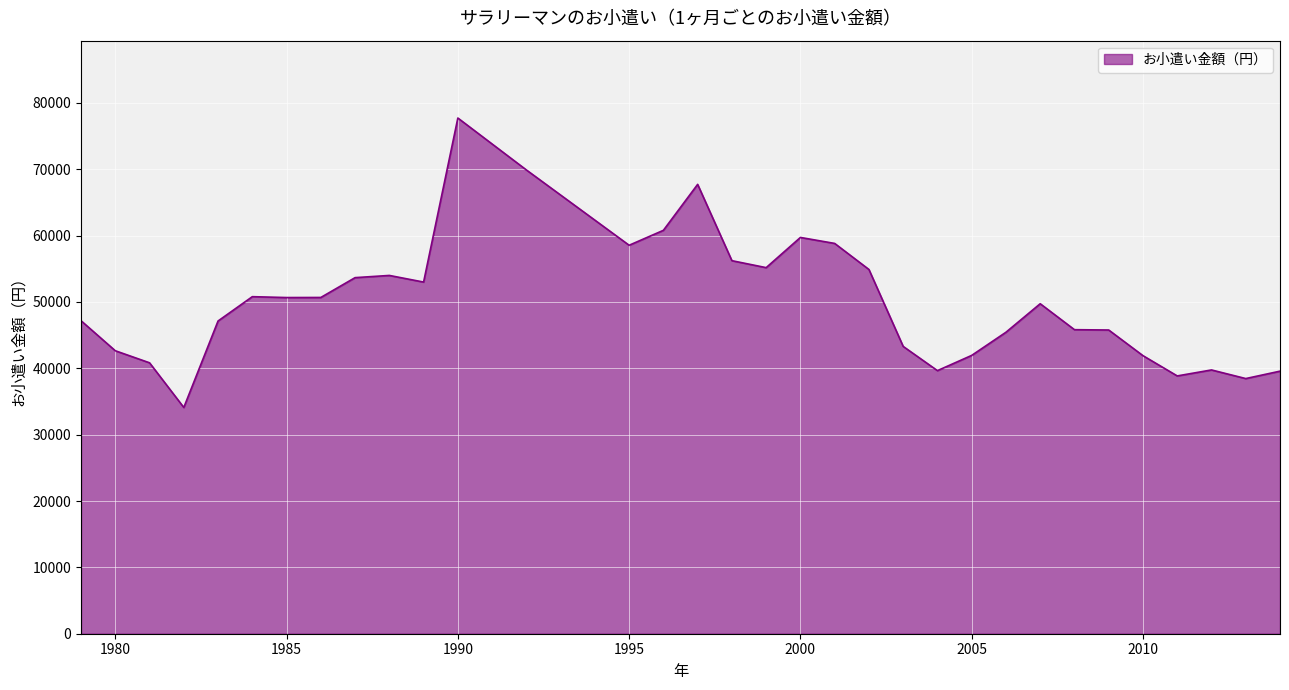

What is the minimum value shown in the chart?

34100.0